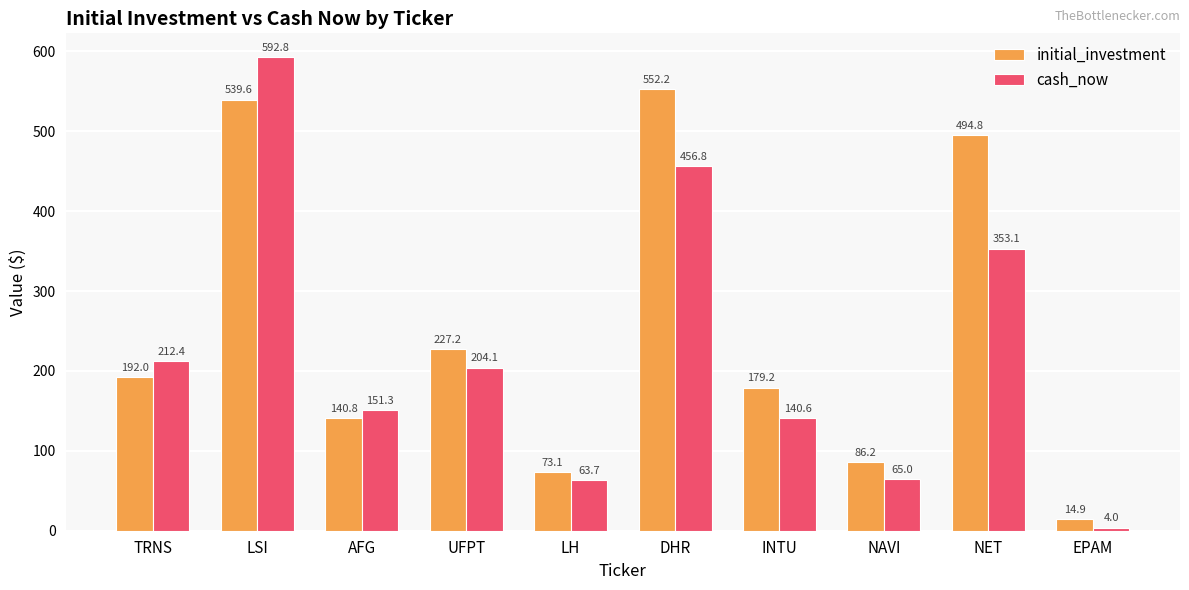

How many values in the initial_investment series are below 192?

5